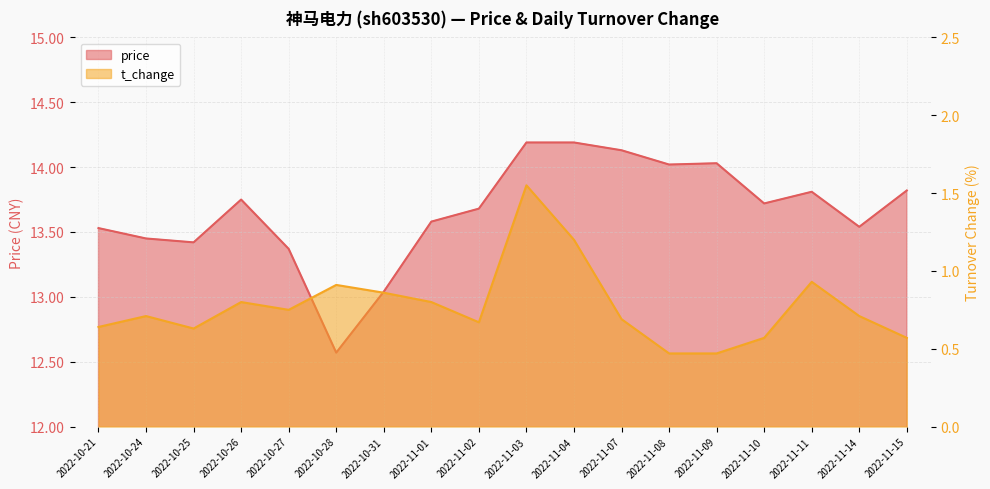

What is the difference between the t_change values at 2022-11-02 and 2022-11-04?

0.5